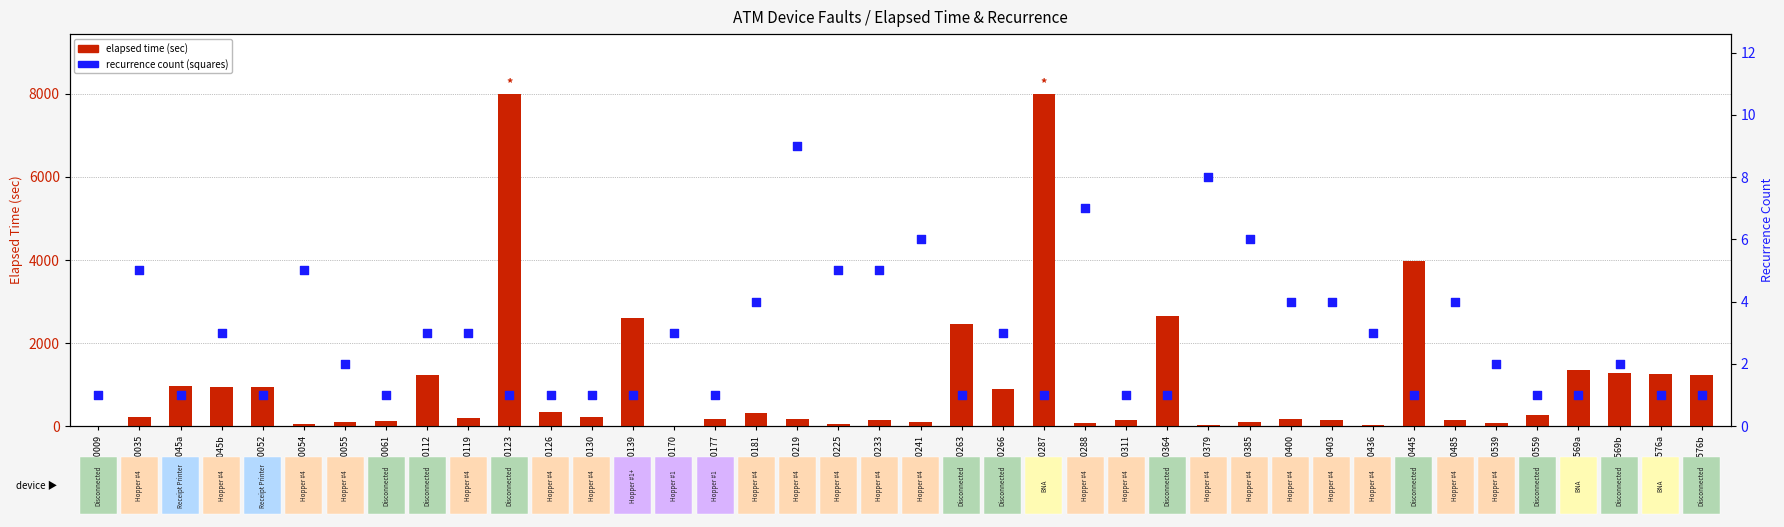

At how many categories does at least one series exceed 3238?

3